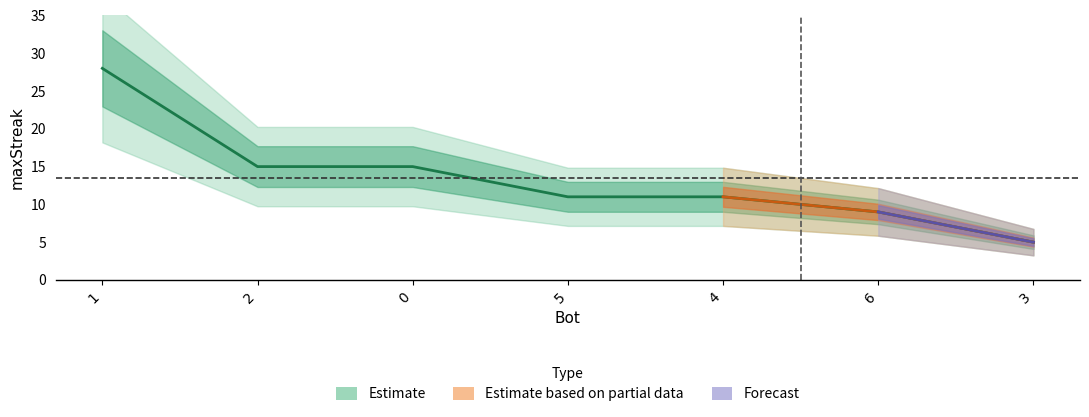

What is the difference between the maximum and minimum values?

23